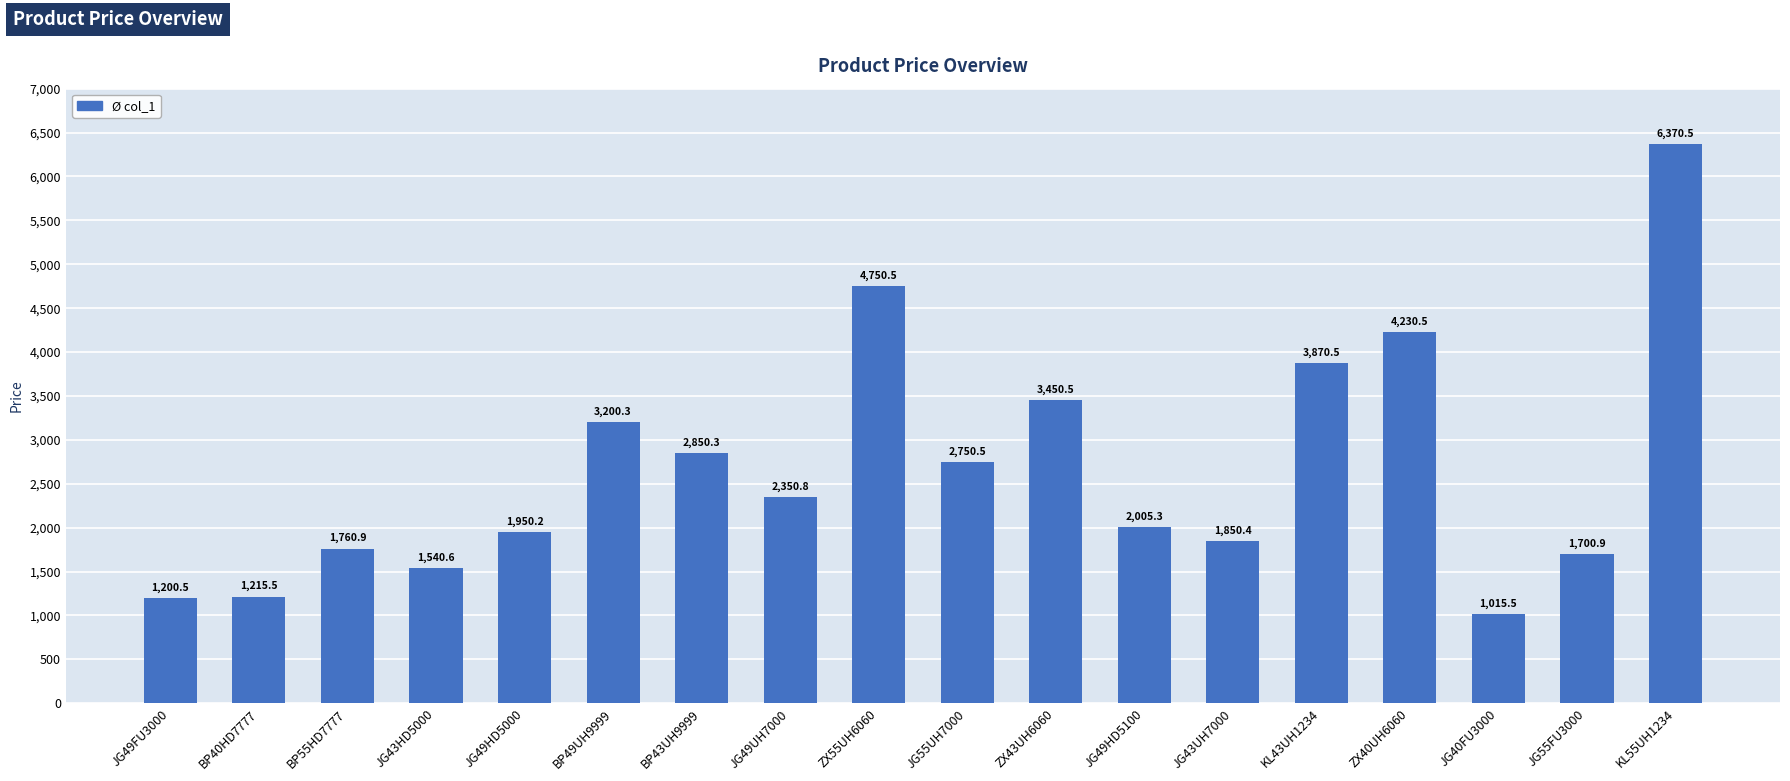

Reading right to left, list all the values displayed in this chart.

6370.5	1700.9	1015.5	4230.5	3870.5	1850.4	2005.3	3450.5	2750.5	4750.5	2350.8	2850.3	3200.3	1950.2	1540.6	1760.9	1215.5	1200.5